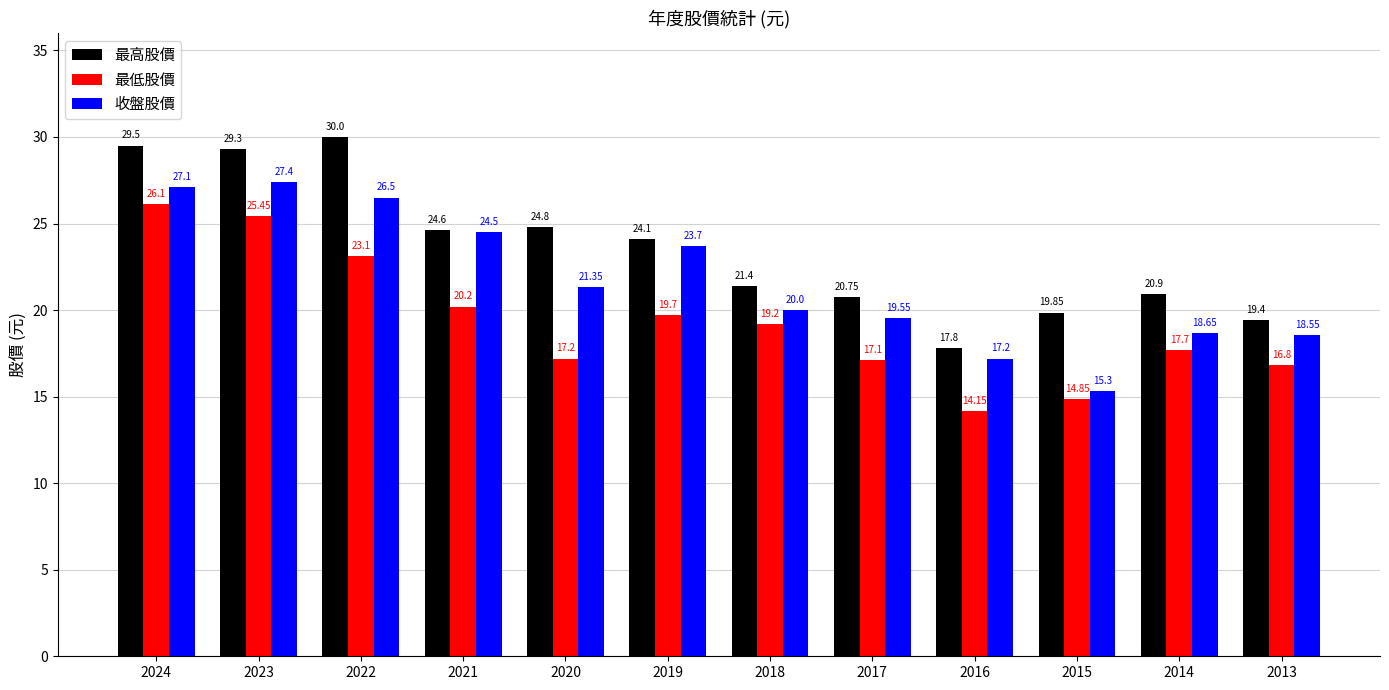

What is the average value of the 收盤股價 series?

21.7